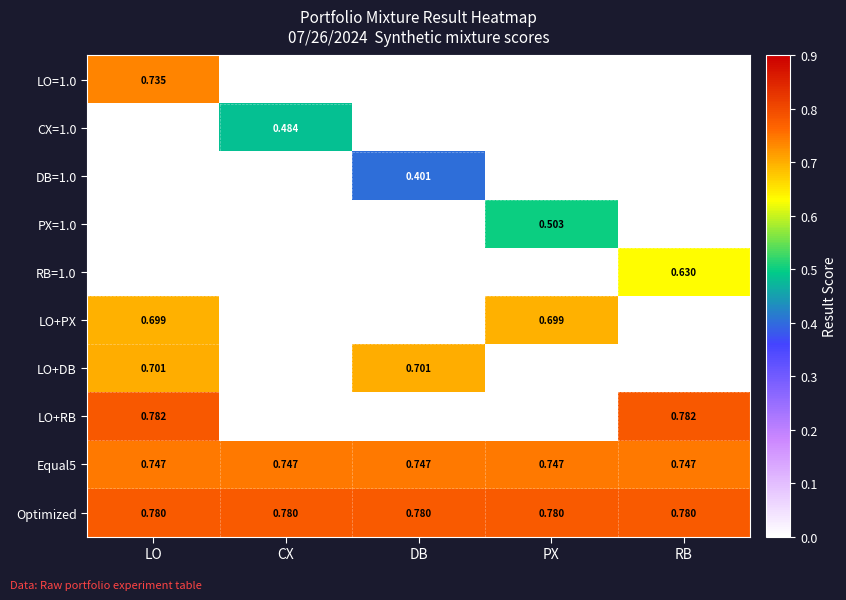

Between RB and PX, which is larger?

RB